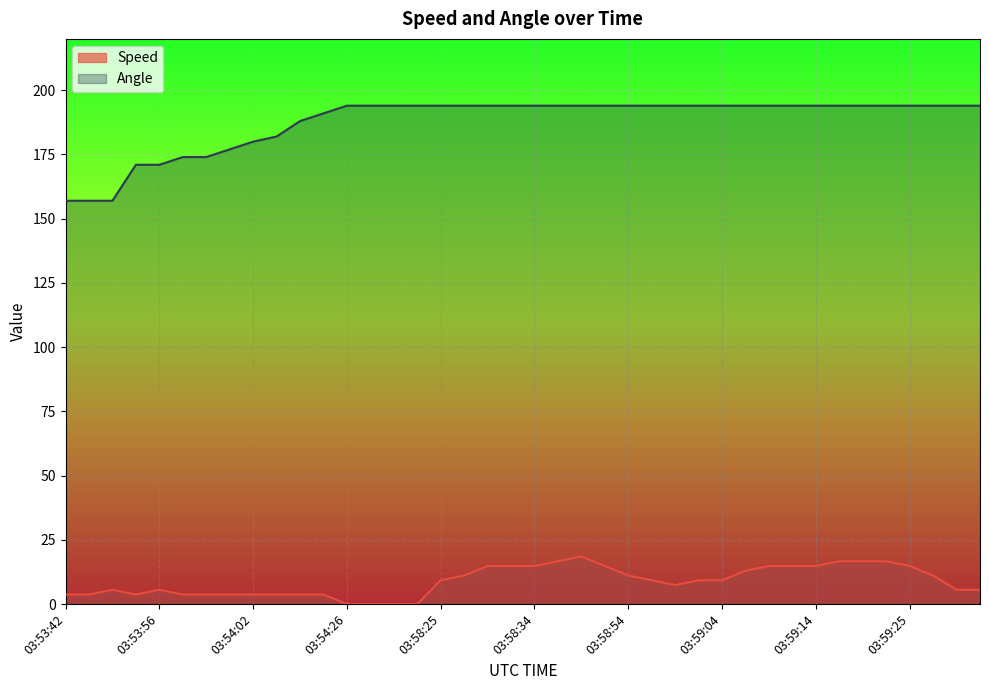

The value of Speed at 03:54:41 is 8.3. True or false?

False